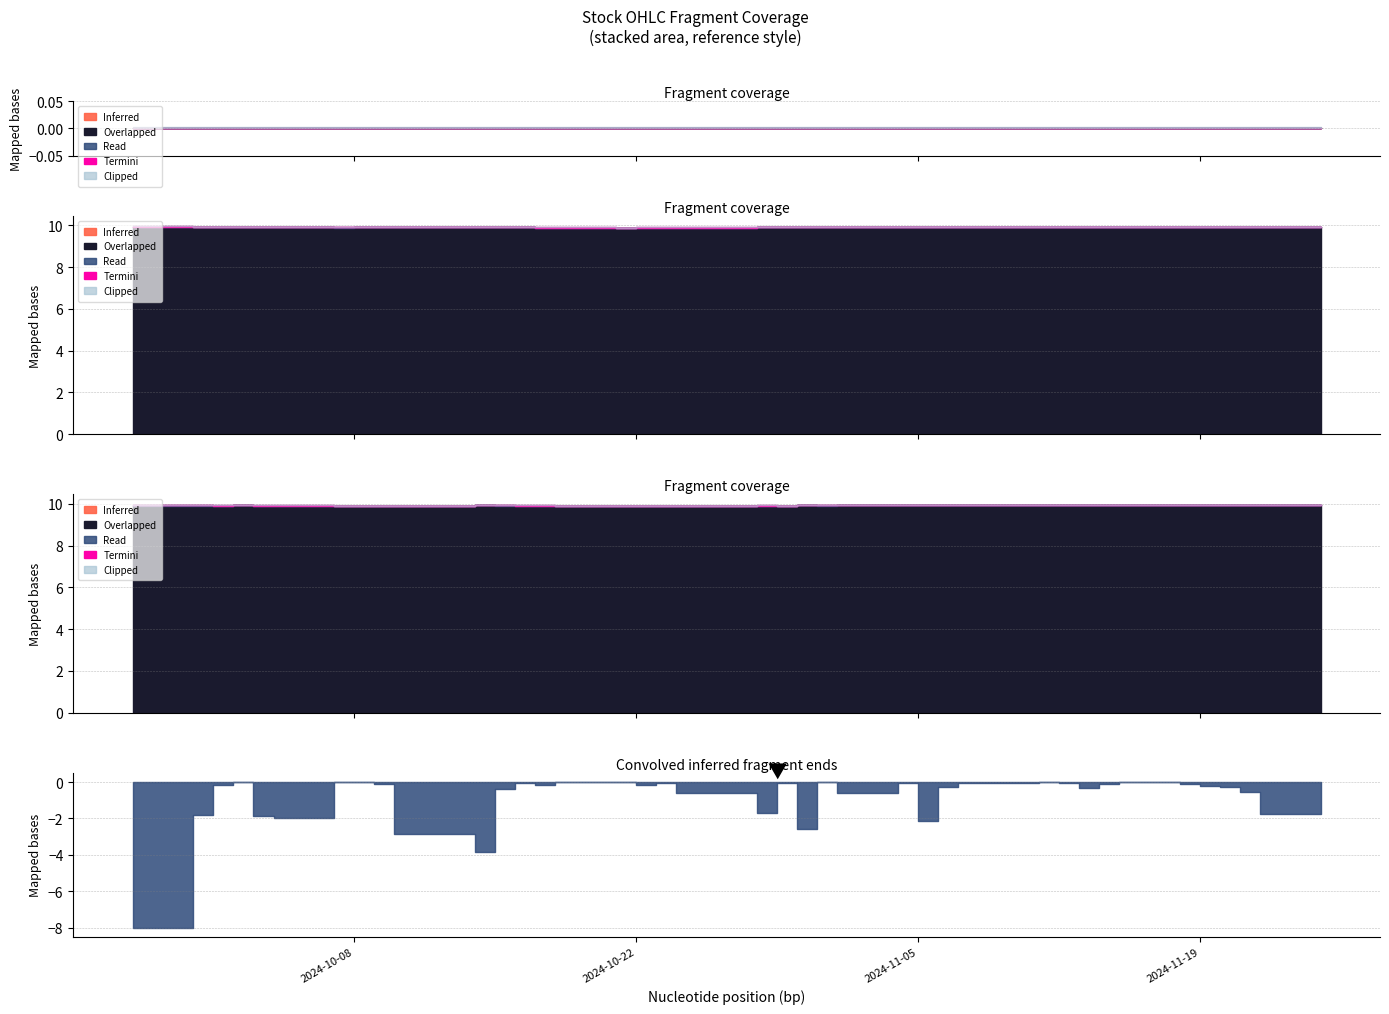

What is the label of the 39th point from the right?

2024-09-30